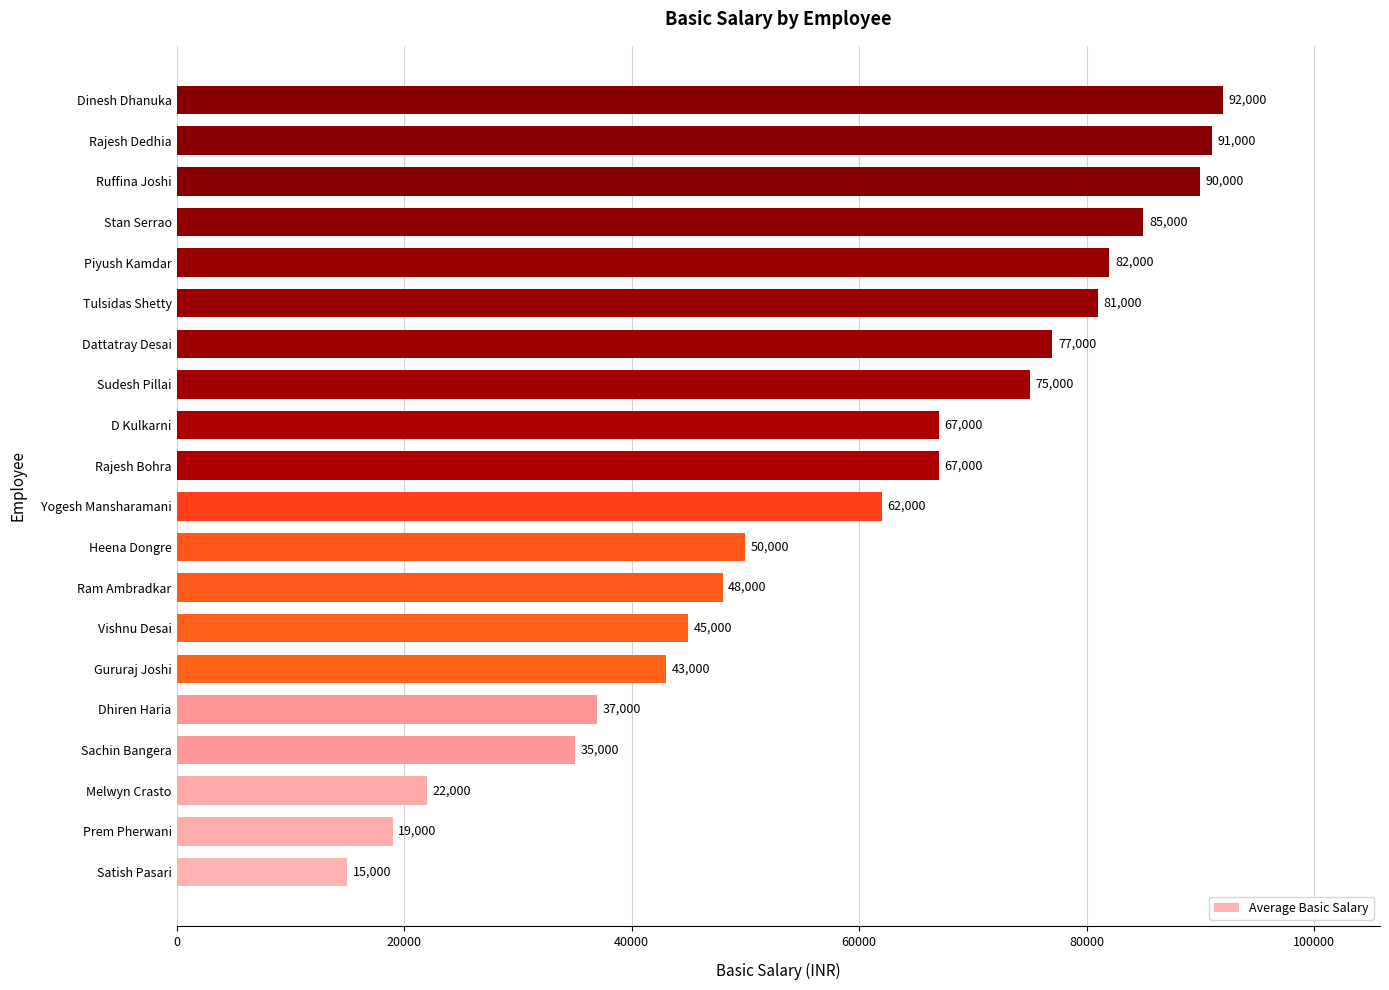

Count the number of data series in this chart.

1